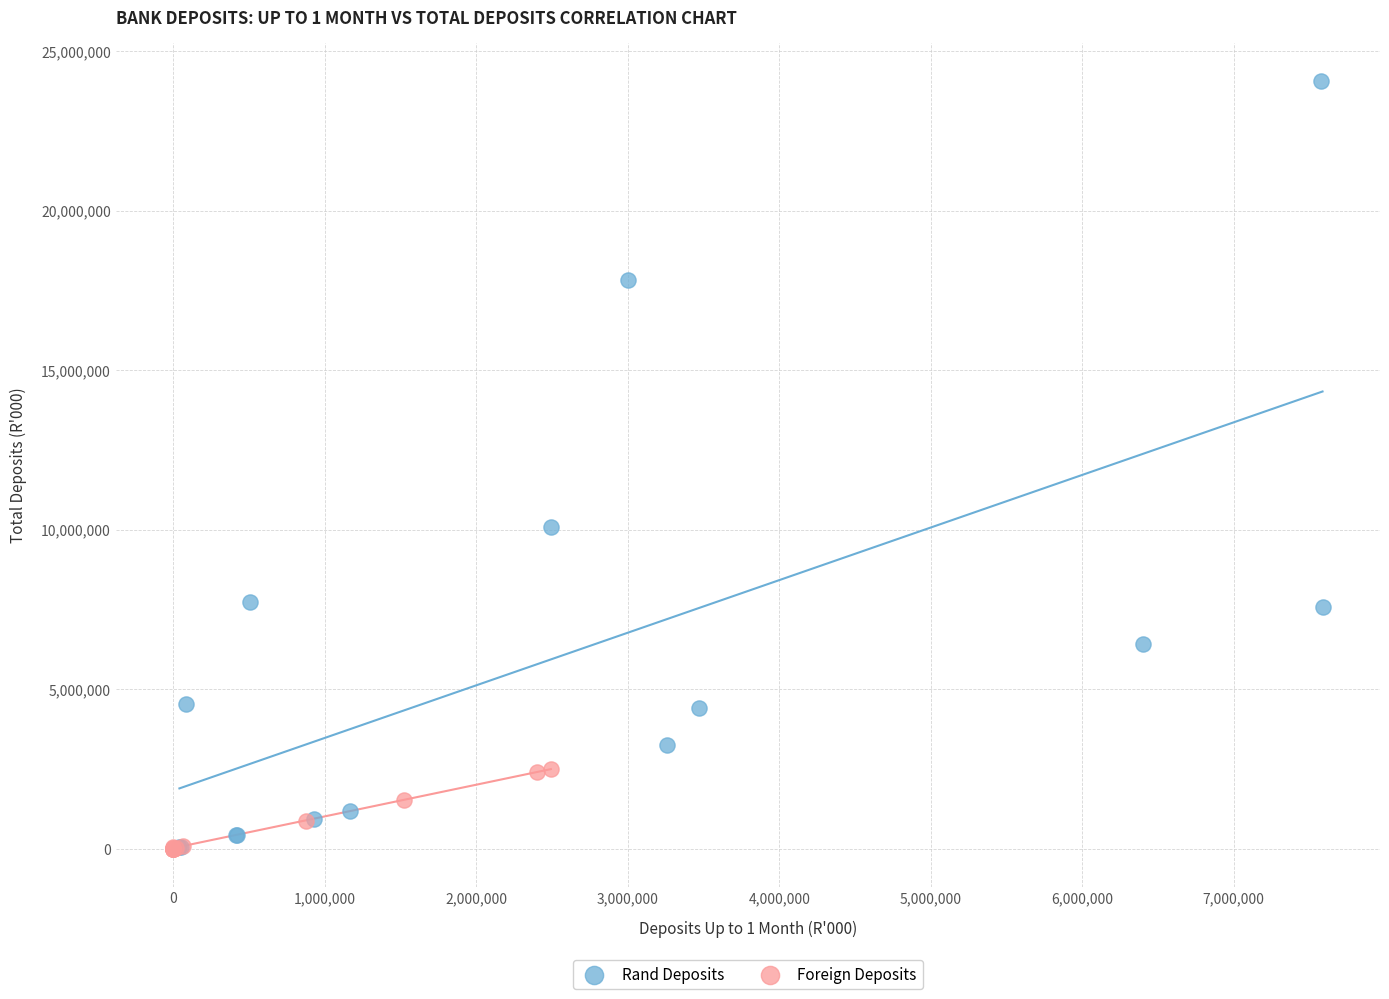

Which series has the largest Y range (max minus min)?

Rand Deposits